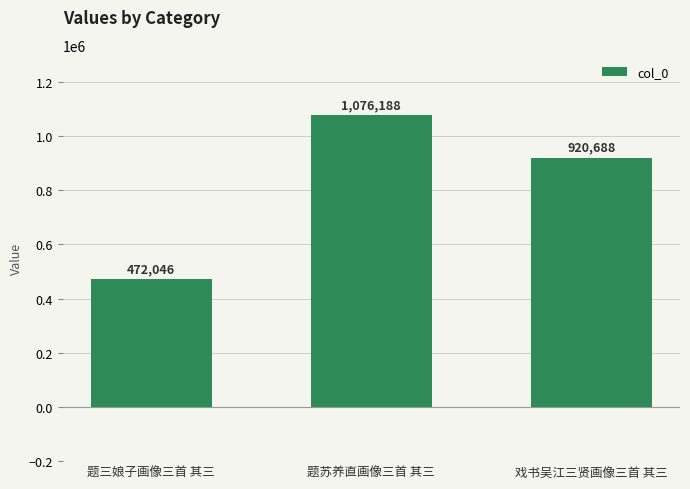

What is the label of the 2nd bar from the right?

题苏养直画像三首 其三